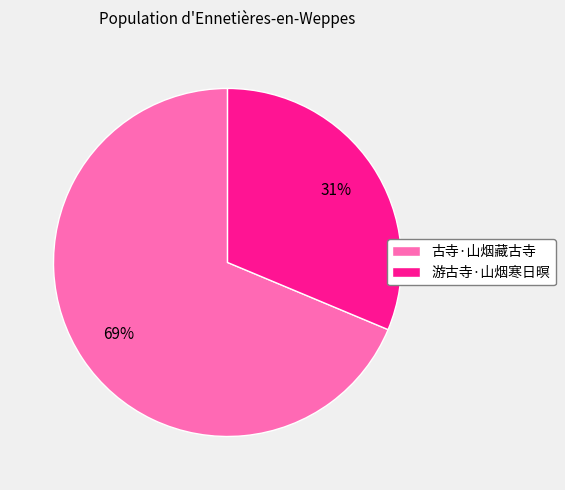

Which has a higher value, 古寺·山烟藏古寺 or 游古寺·山烟寒日暝?

古寺·山烟藏古寺